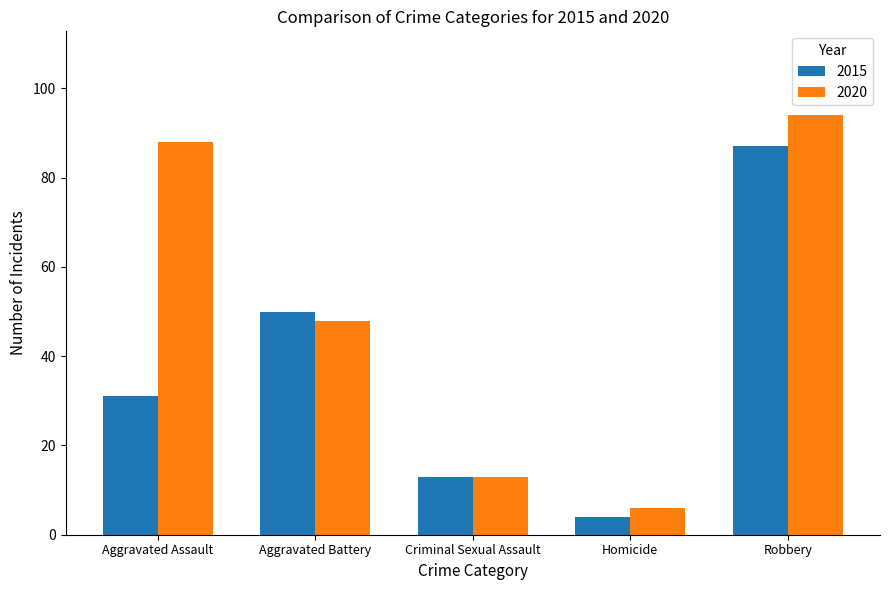

How many distinct data groups are displayed?

2